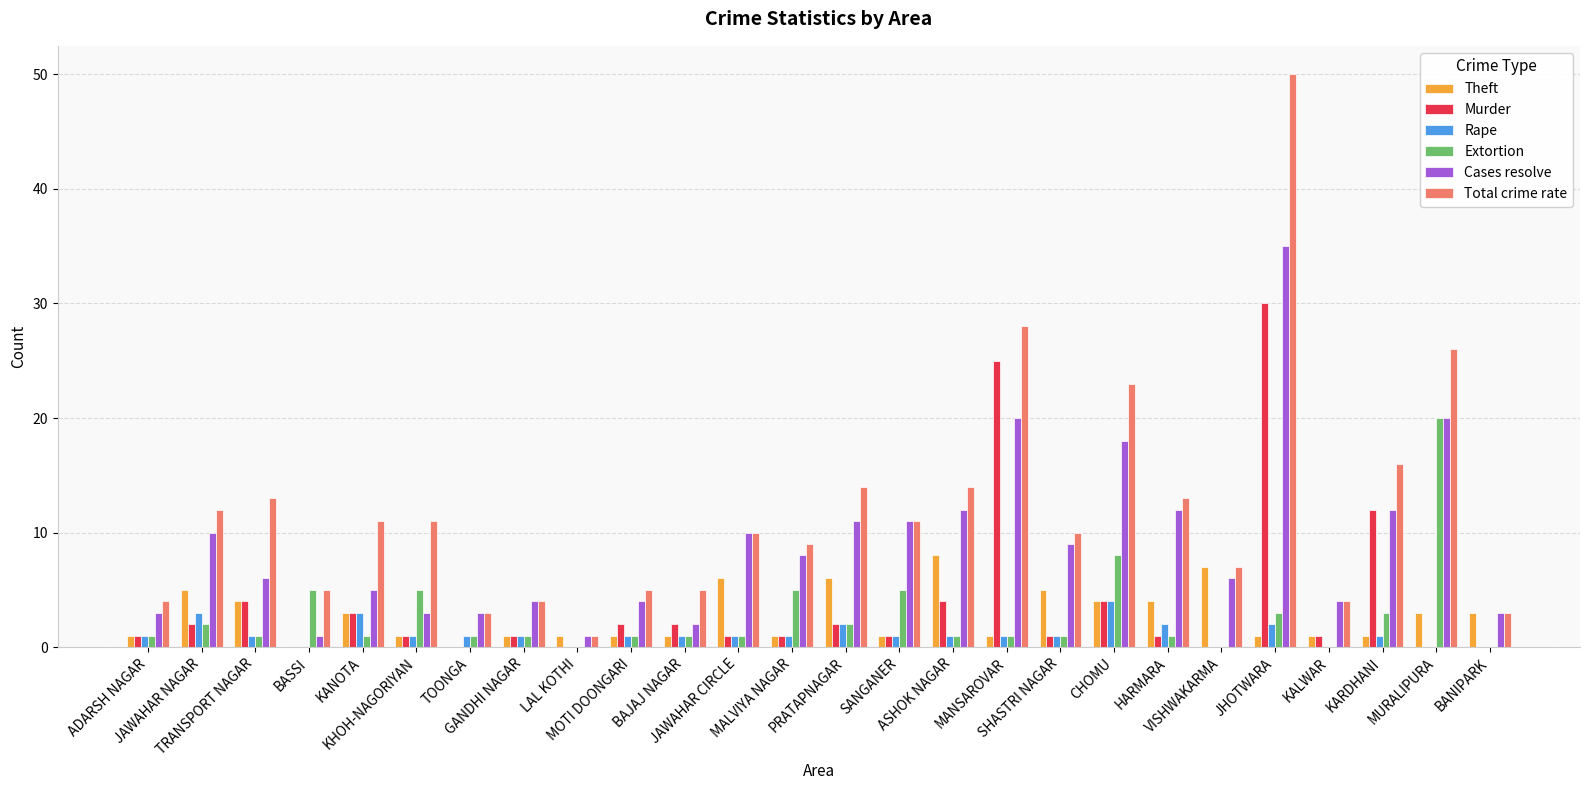

What is the highest value of the Cases resolve series?

35